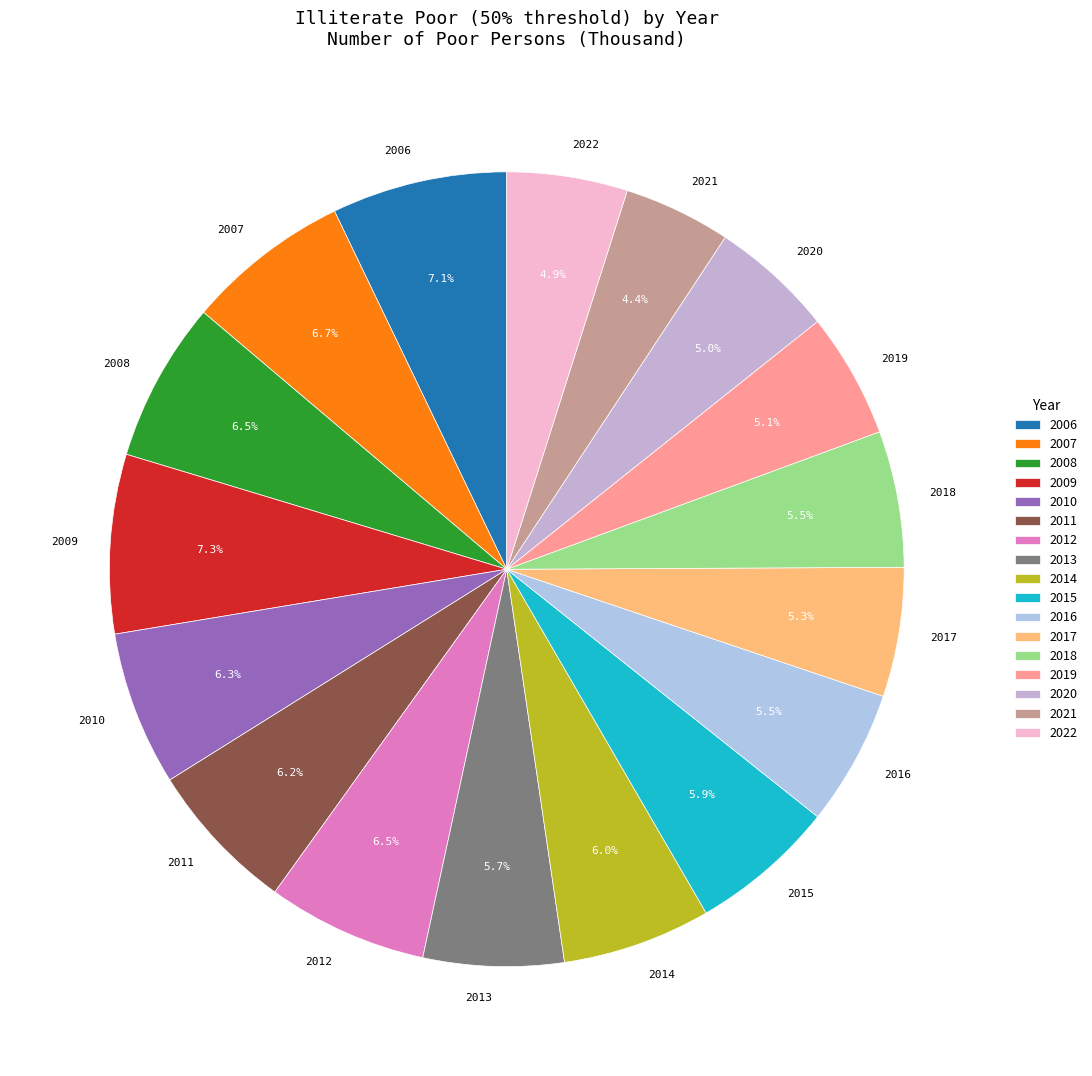

Does 2019 account for over 50% of the chart?

No